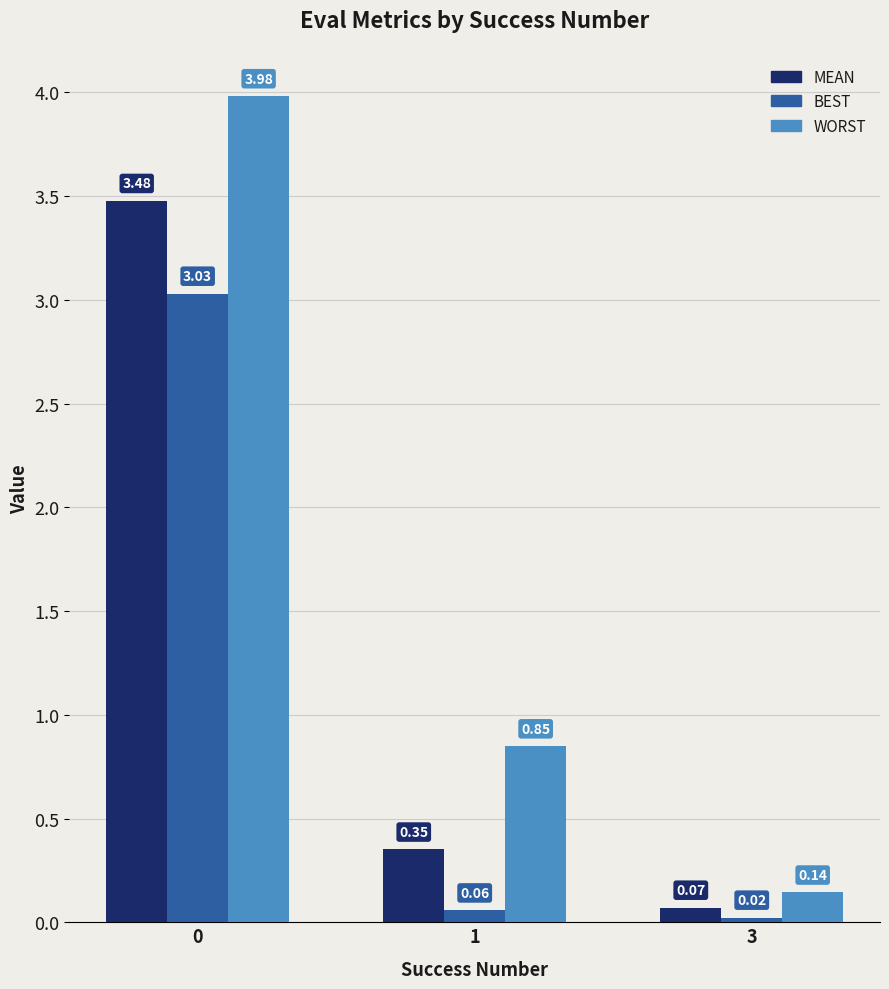

What is the total value across all series at 0?

10.5